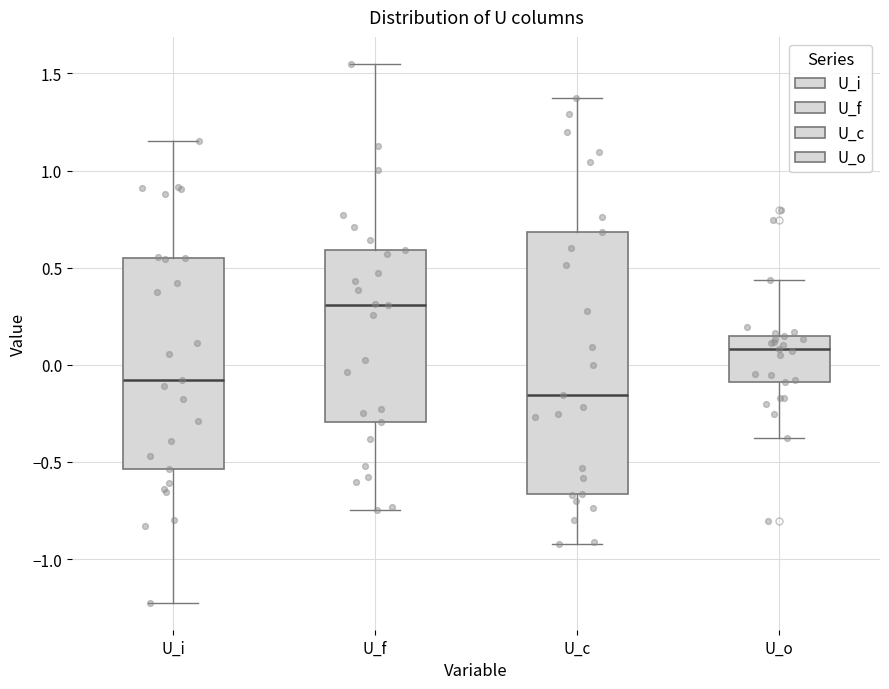

Which box is the tallest, from its lower edge to its upper edge?

U_c